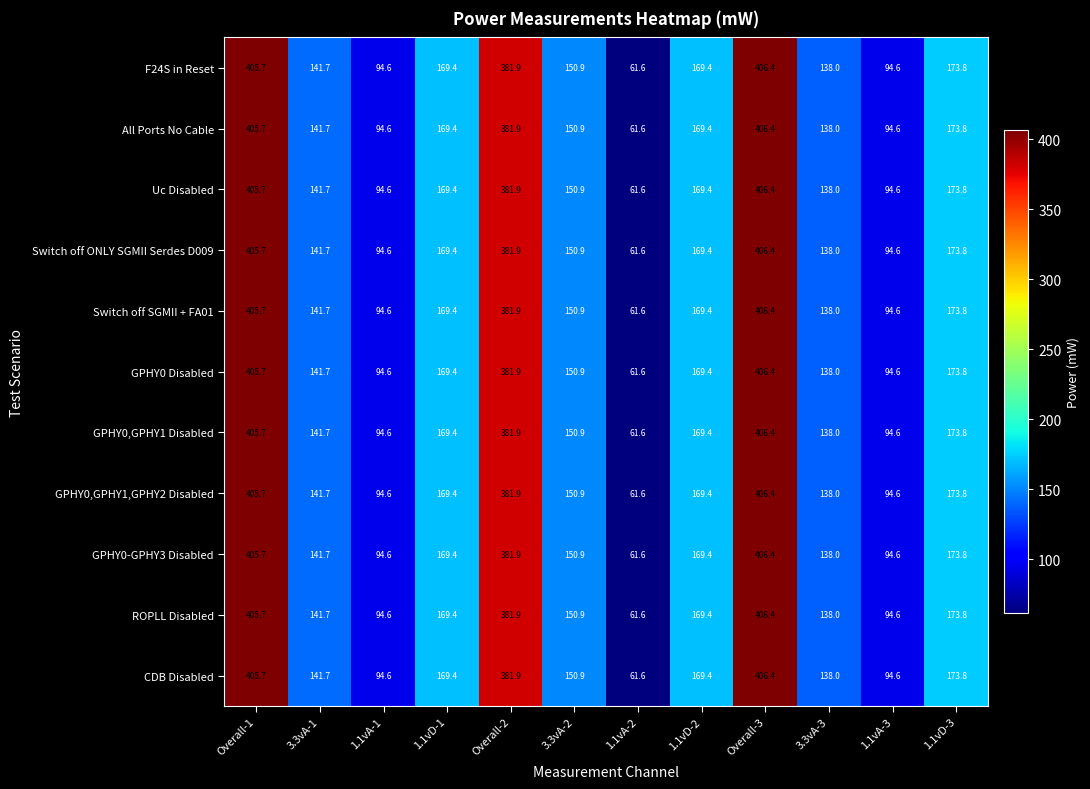

How many data points does each series have?

12